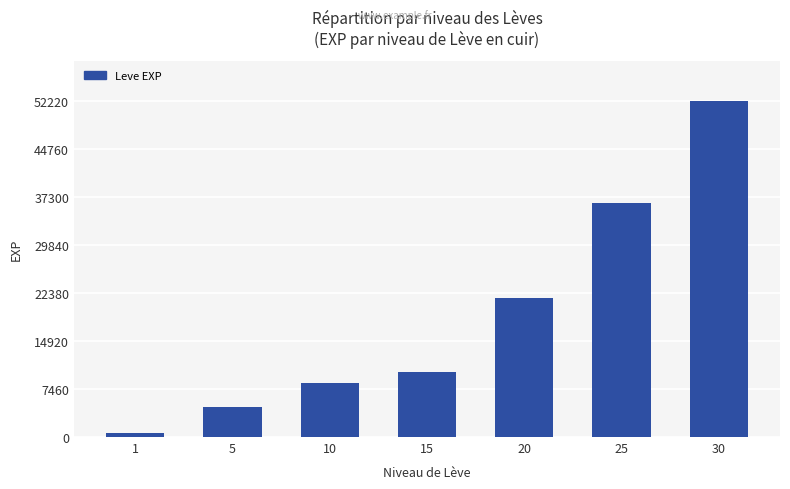

What is the approximate value at 5?

4660